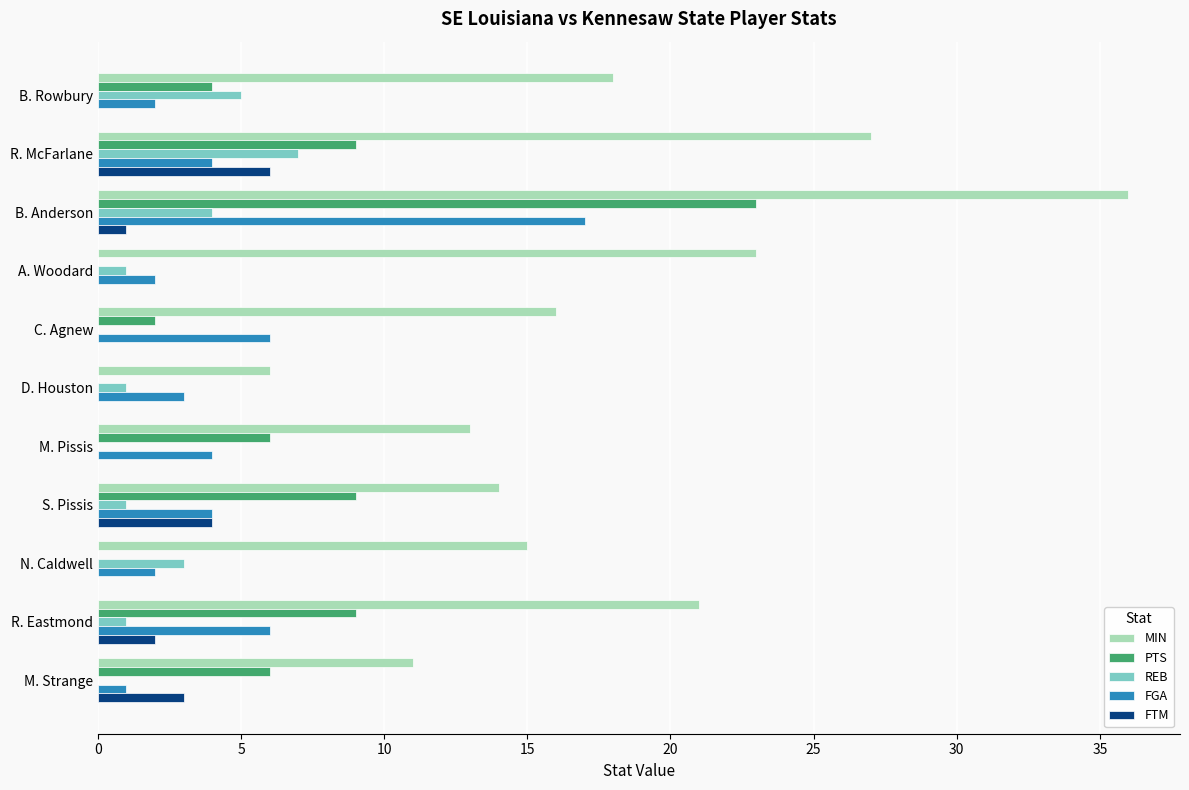

How many categories are shown in the chart?

11